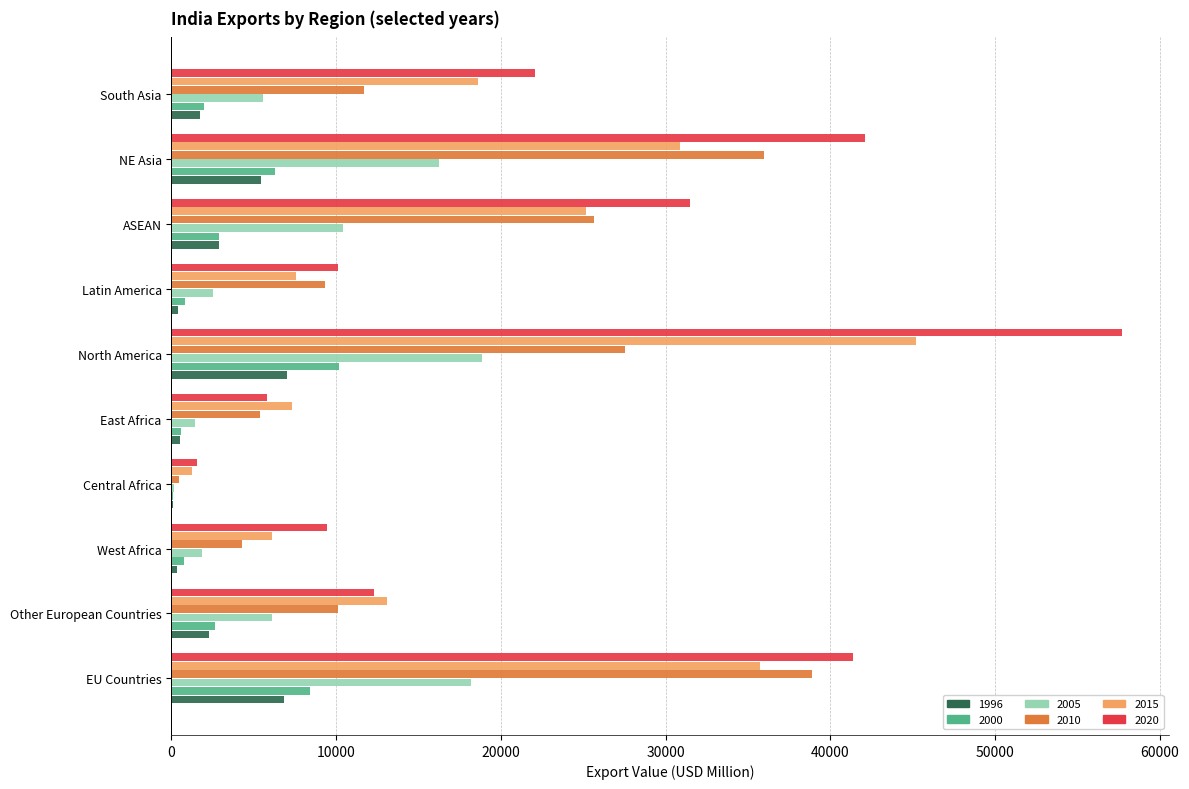

Is it true that 2020 equals 1532.9 at Central Africa?

True